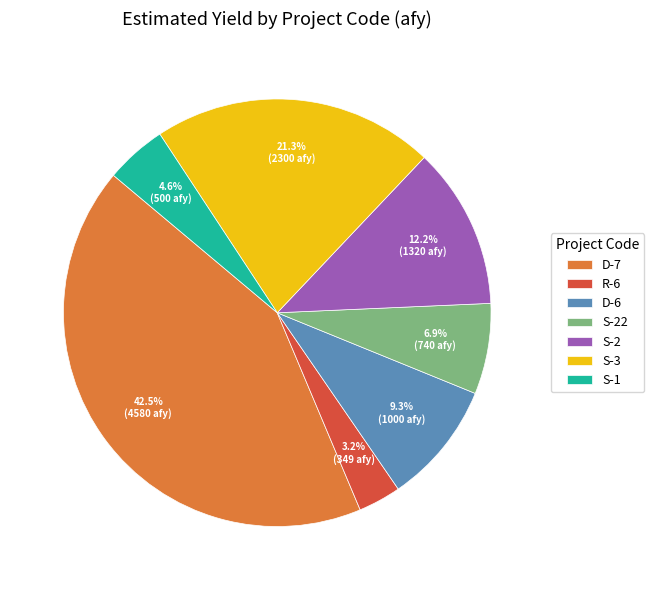

Is it true that D-6 is 9% of the pie?

True